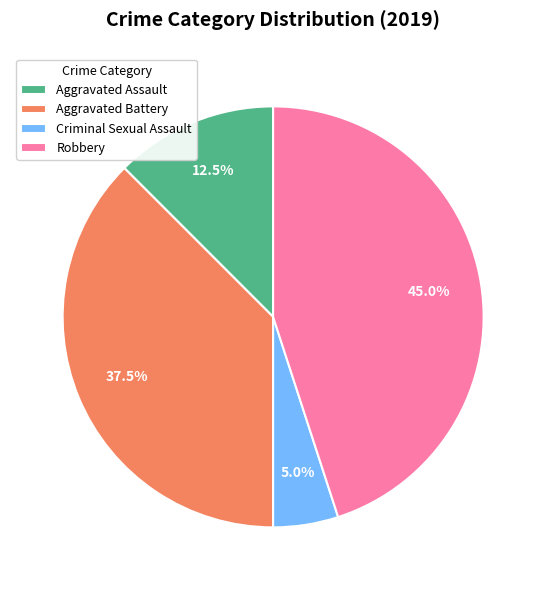

To the nearest percent, what is the difference between the largest and smallest slice percentages?

40%